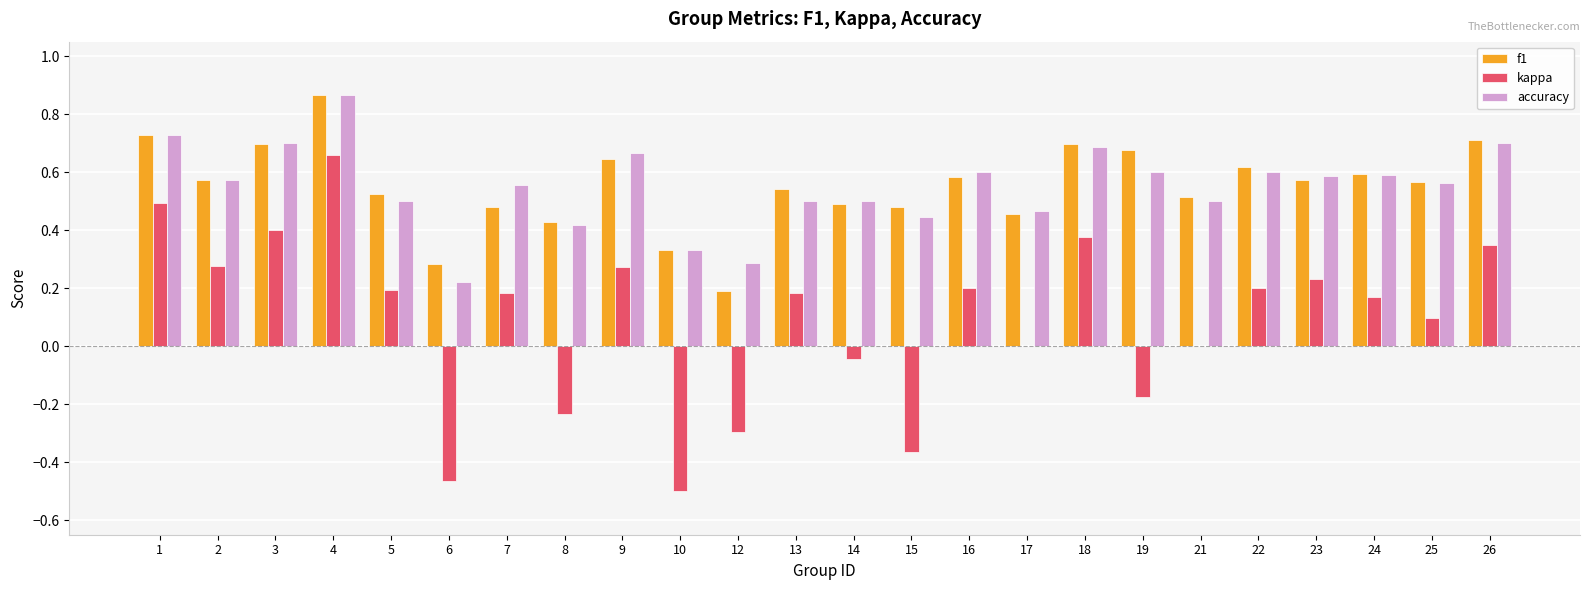

How many groups of bars are there?

24